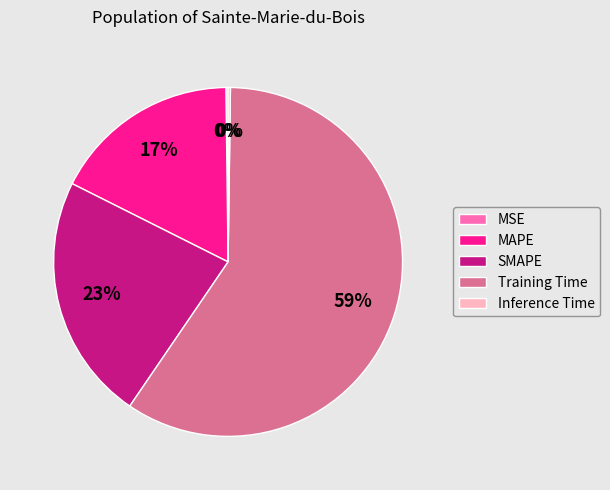

Do MAPE and Training Time together represent more than half of the pie?

Yes